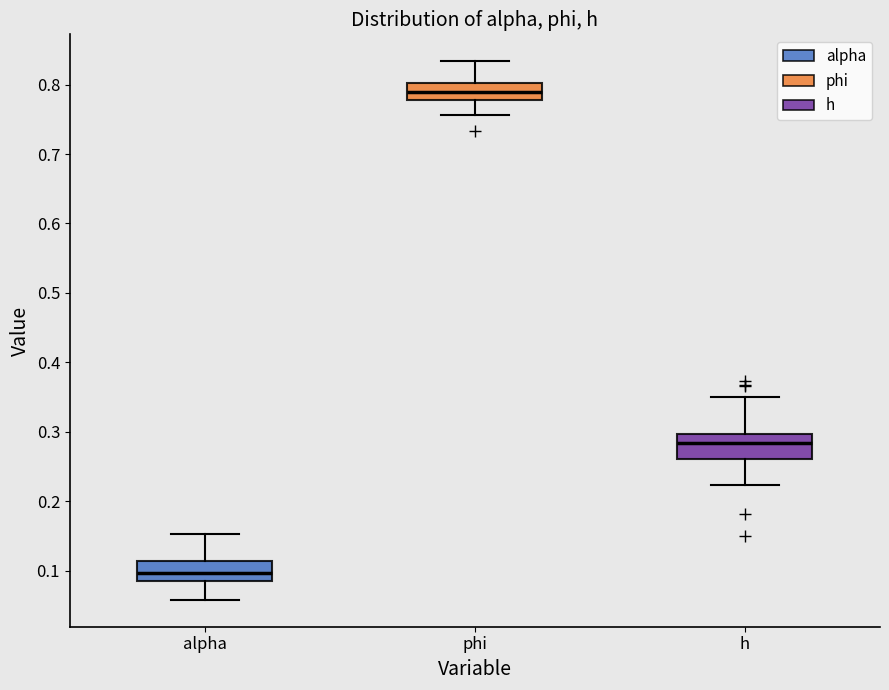

Which box's median line is the lowest?

alpha